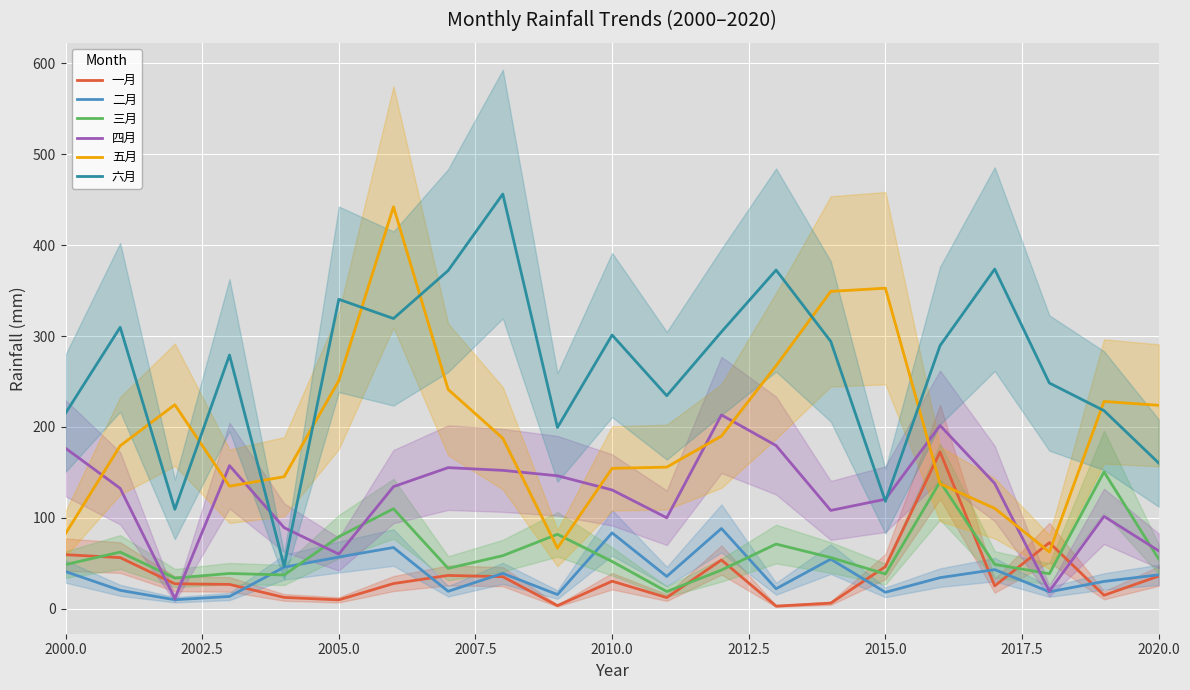

What is the difference between the maximum and minimum values in the 一月 series?

169.8